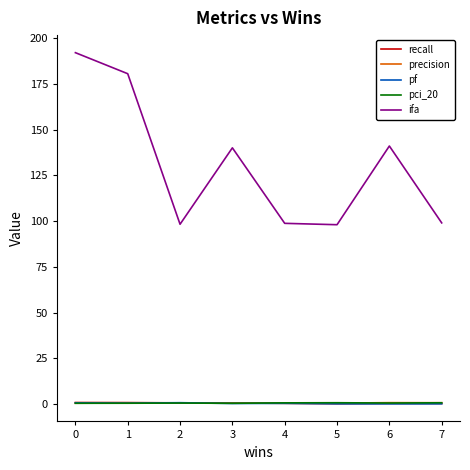

Is it true that recall equals 0.3 at 7?

True